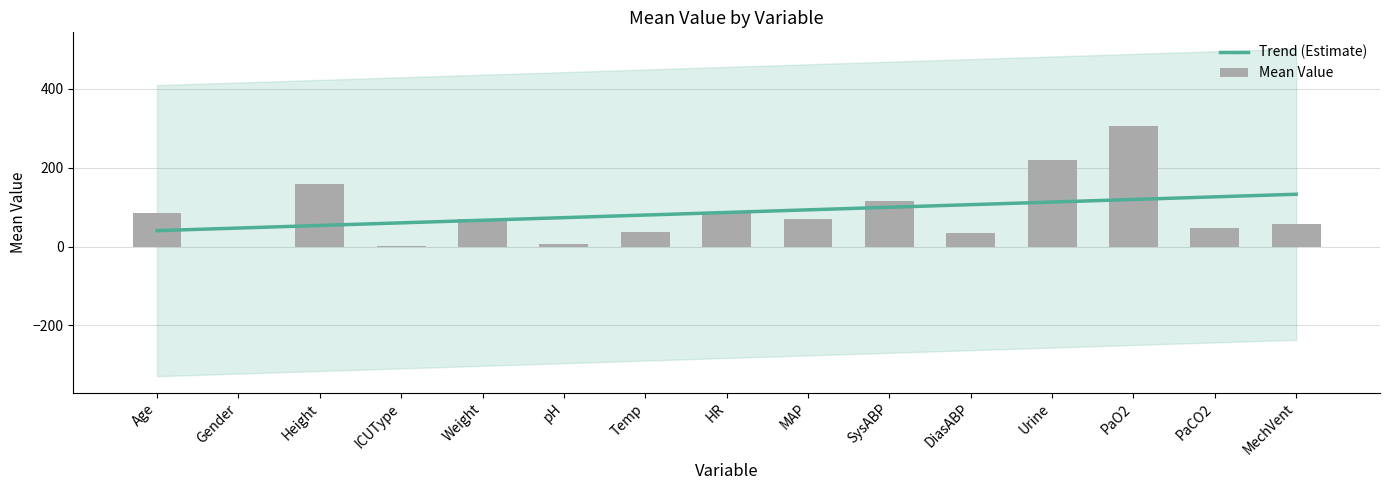

What is the difference between the maximum and minimum values?

306.0